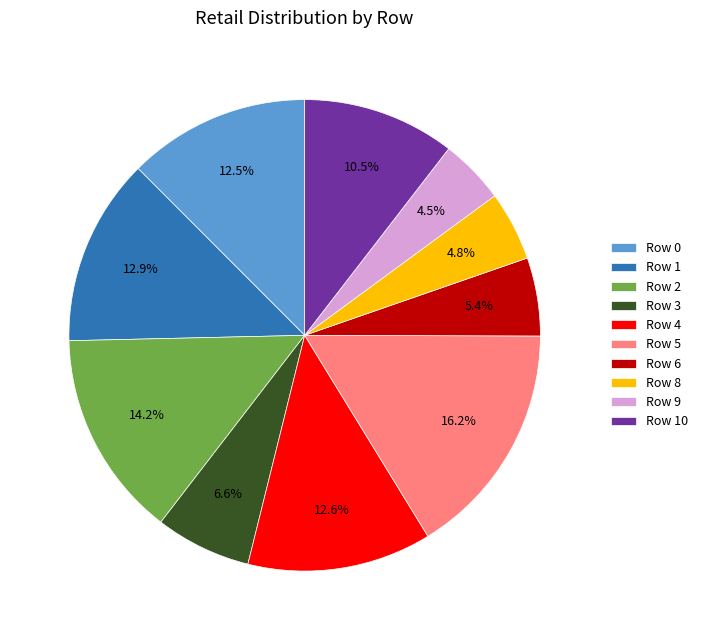

What is the largest slice in the pie chart?

Row 5